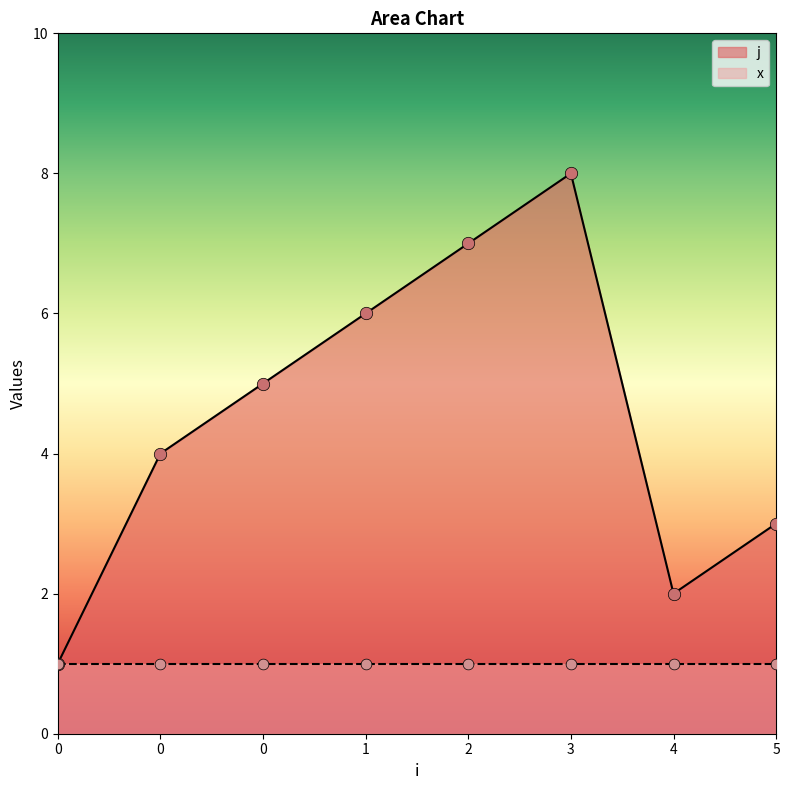

Between 3 and 0, which is larger?

3